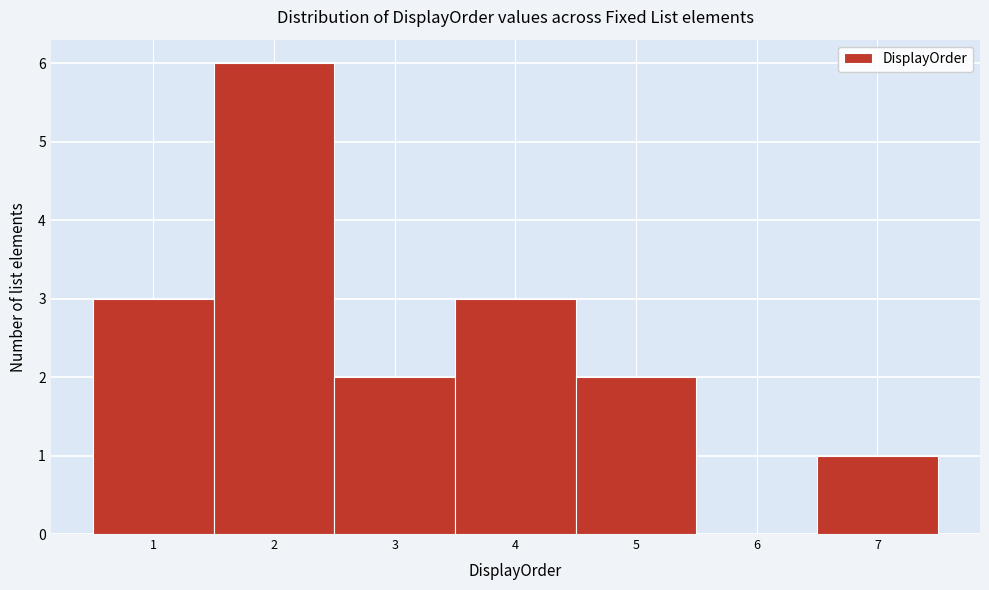

Reading left to right, transcribe all the data shown in this chart.

1=3	2=6	3=2	4=3	5=2	6=0	7=1